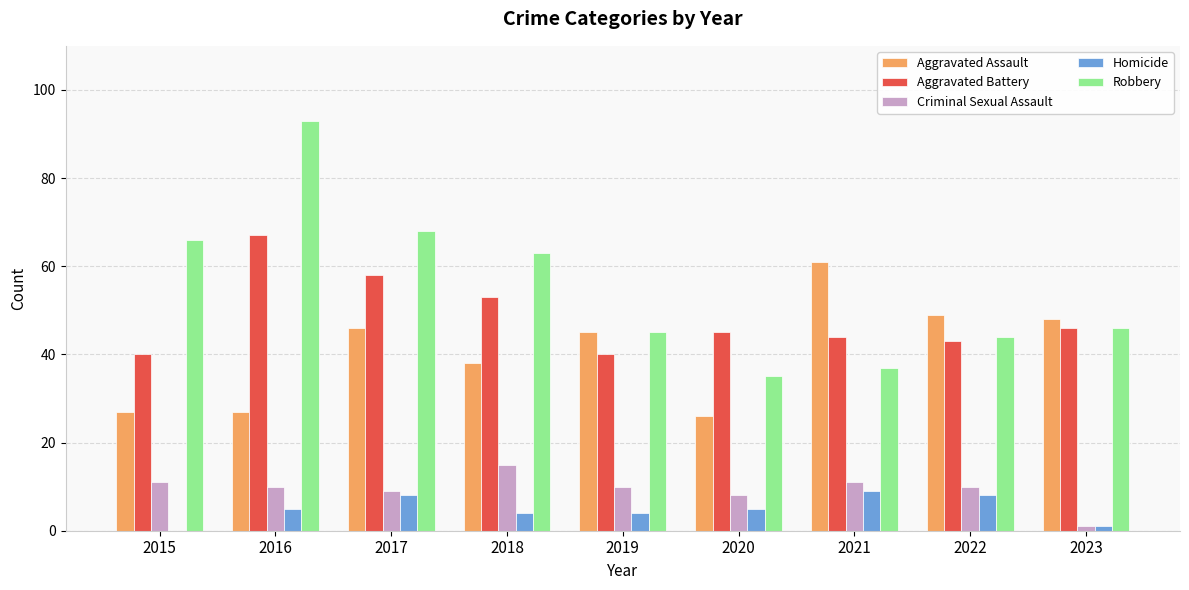

What is the sum of all Criminal Sexual Assault values?

85